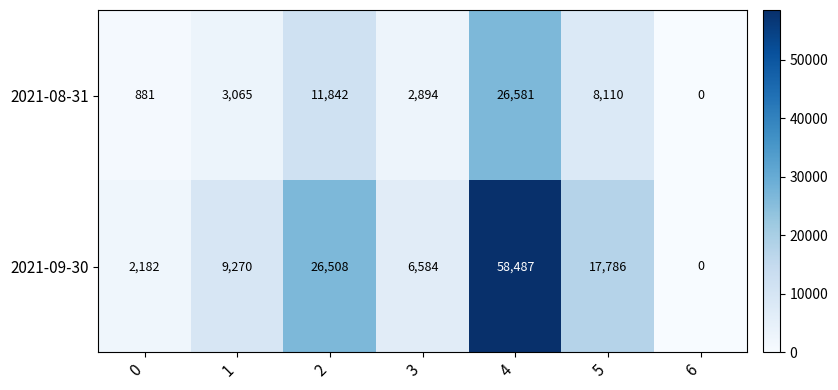

Rank the series by their maximum value, from highest to lowest.

2021-09-30, 2021-08-31